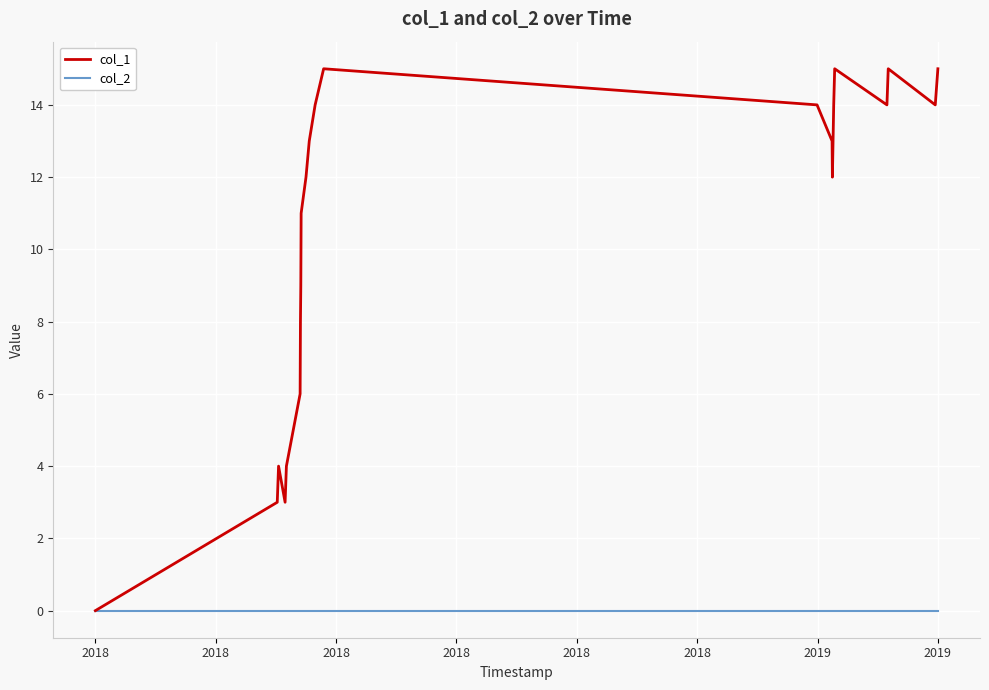

List the series in order of their overall mean, highest first.

col_1, col_2